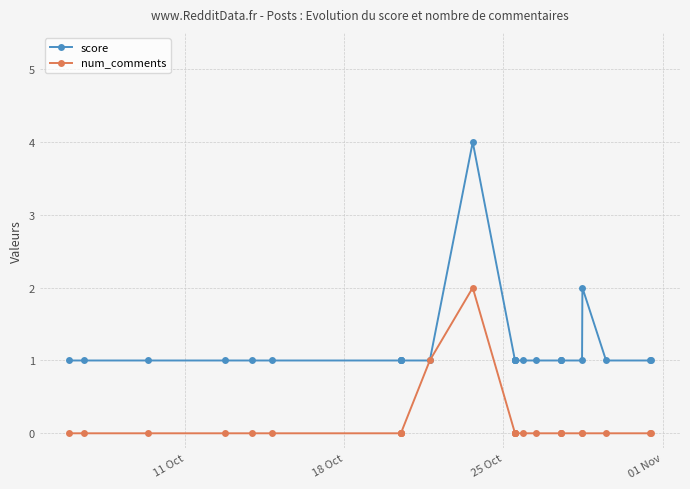

What is the maximum value for score?

4